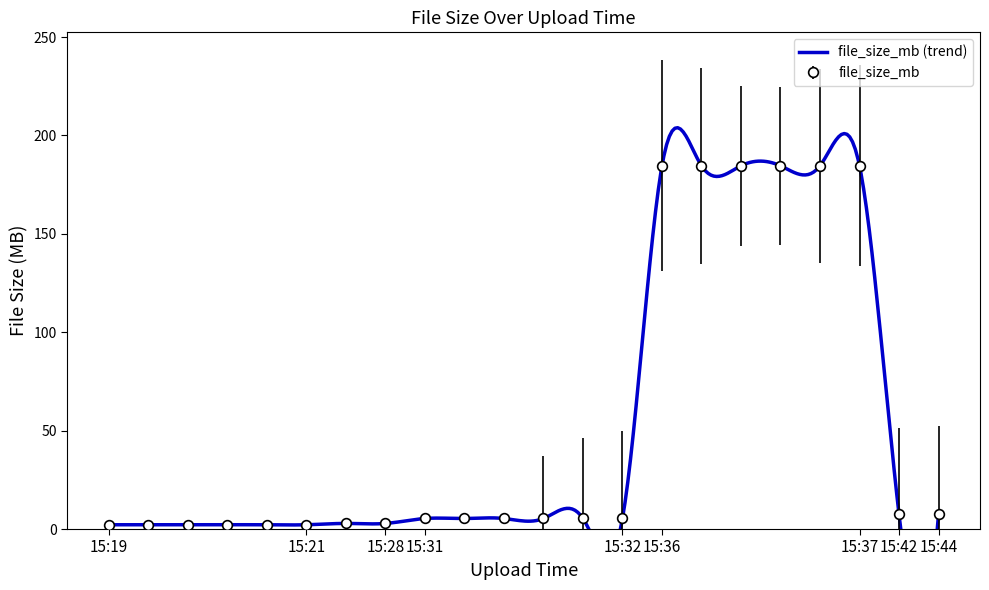

What is the maximum value shown in the chart?

184.6